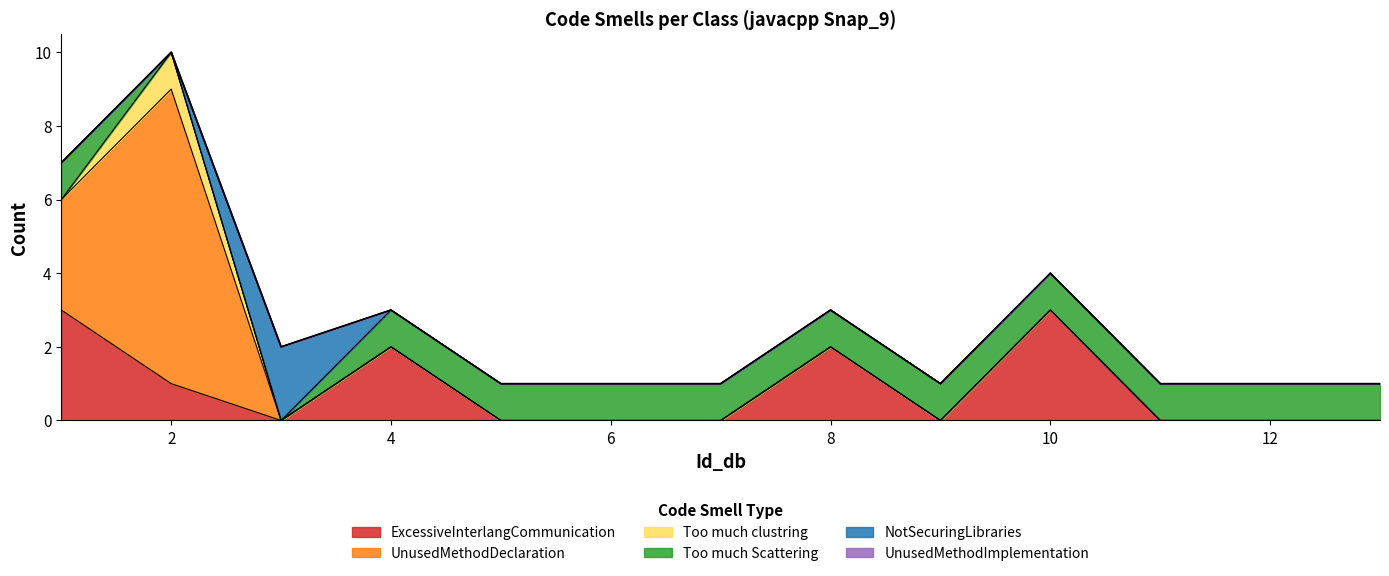

What is the value of the NotSecuringLibraries point at the 3rd from the left?

2